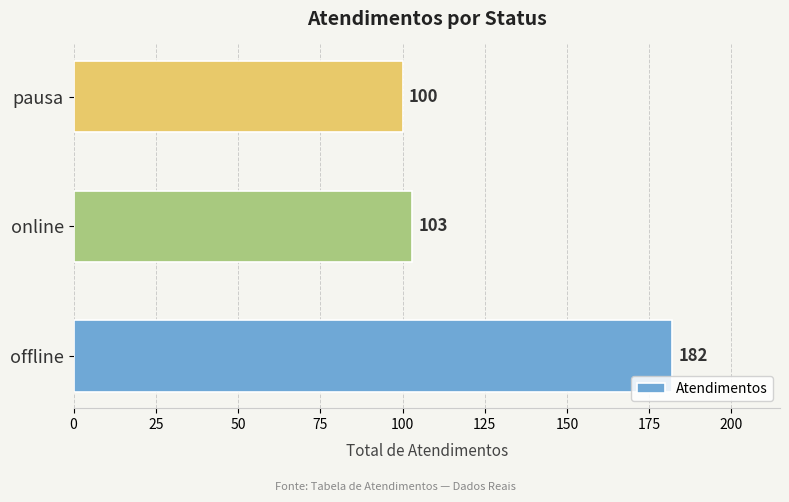

List the labels in order of value, smallest first.

pausa, online, offline